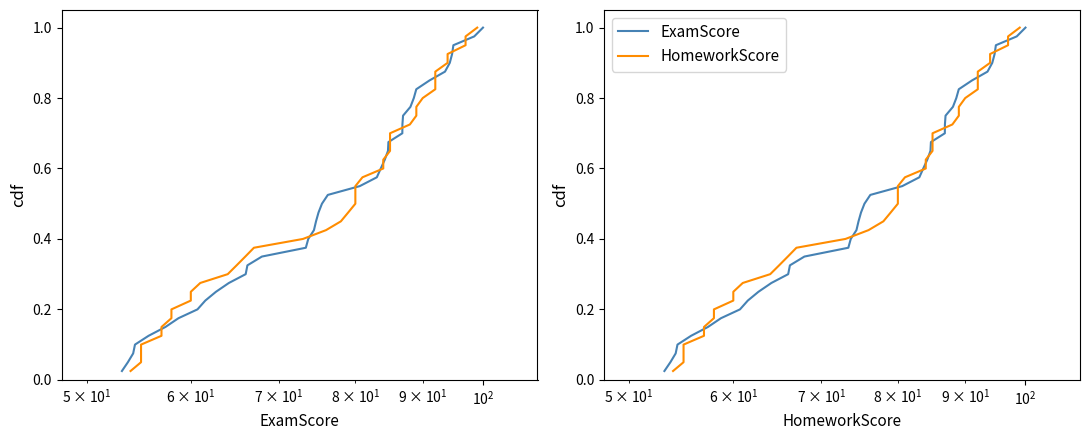

Reading left to right, extract all data points from this chart.

ExamScore: 0.0	0.1	0.1	0.1	0.1	0.1	0.2	0.2	0.2	0.2	0.3	0.3	0.3	0.3	0.4	0.4	0.4	0.5	0.5	0.5	0.5	0.6	0.6	0.6	0.6	0.7	0.7	0.7	0.7	0.8	0.8	0.8	0.8	0.8	0.9	0.9	0.9	0.9	1.0	1.0
HomeworkScore: 0.0	0.1	0.1	0.1	0.1	0.1	0.2	0.2	0.2	0.2	0.3	0.3	0.3	0.3	0.4	0.4	0.4	0.5	0.5	0.5	0.5	0.6	0.6	0.6	0.6	0.7	0.7	0.7	0.7	0.8	0.8	0.8	0.8	0.8	0.9	0.9	0.9	0.9	1.0	1.0